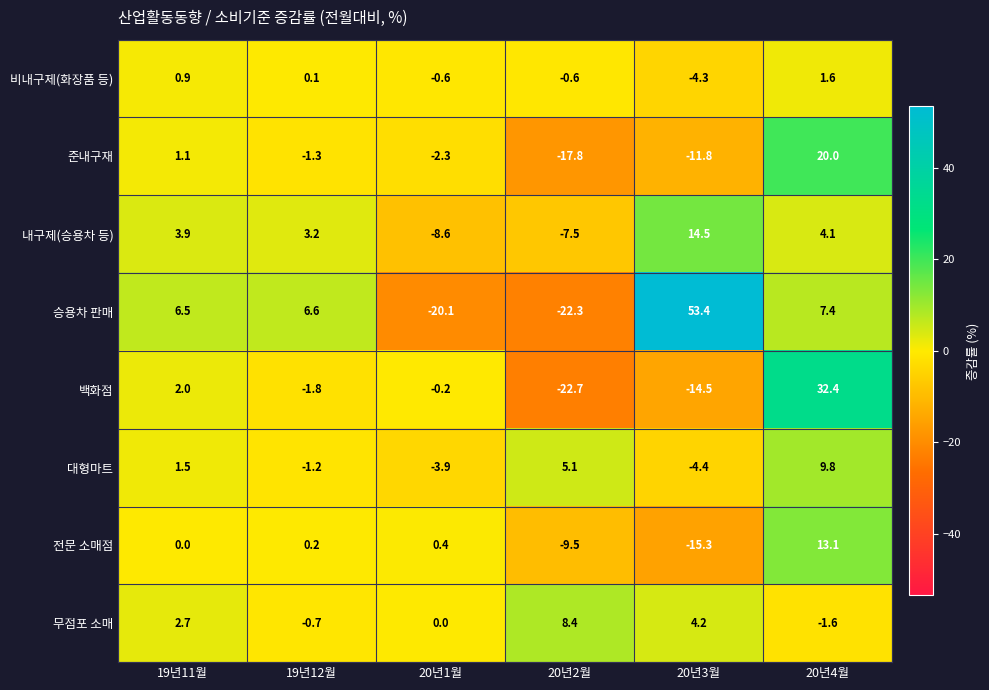

True or false: 승용차 판매 has a value of 10.7 at 19년11월.

False